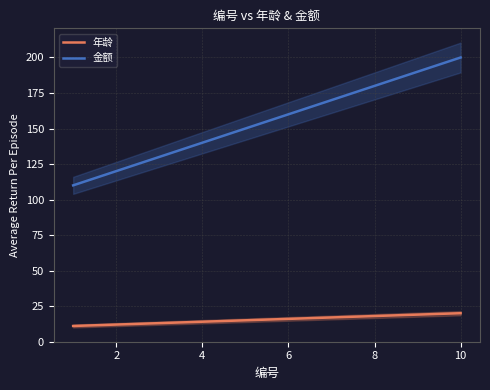

What is the maximum value for 年龄?

20